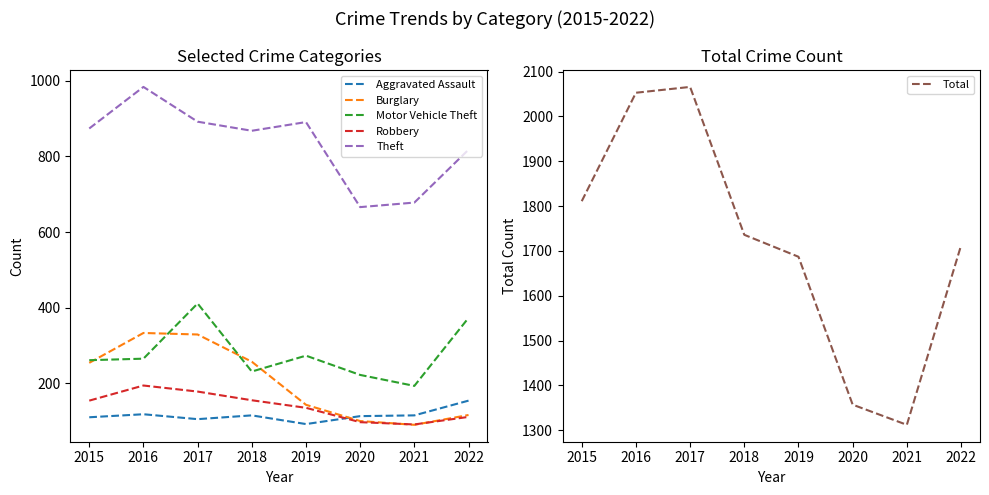

How many data points in Aggravated Assault are above 115?

2